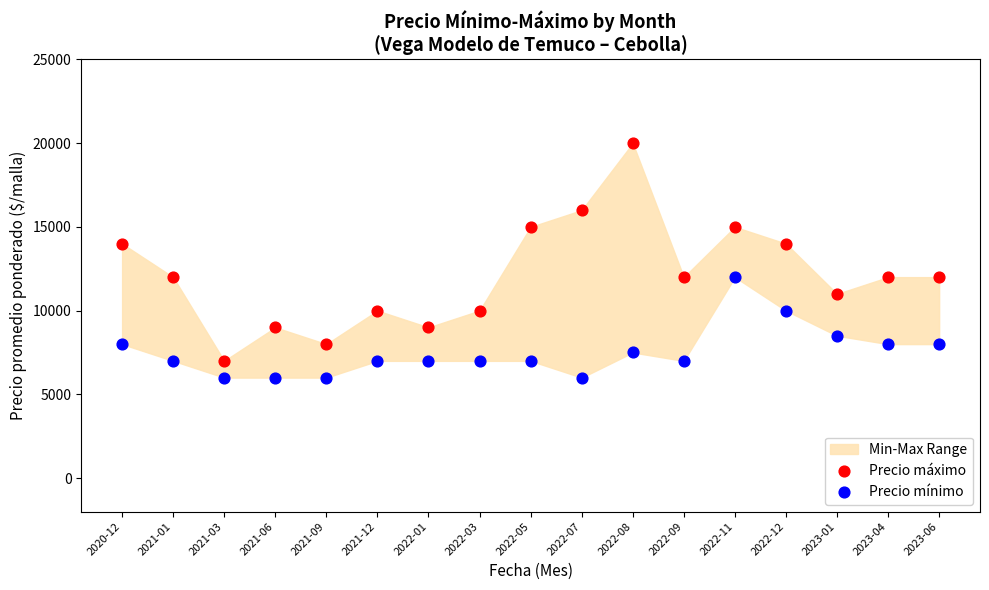

Across all data points, what is the range of Y values (max minus min)?

14000